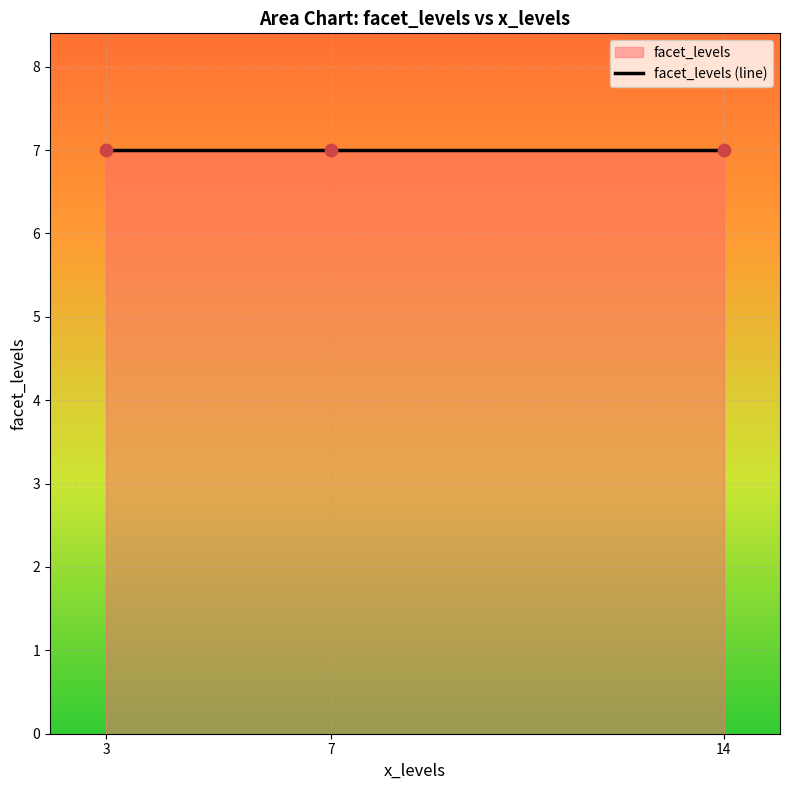

Which has a higher value, 7 or 3?

3